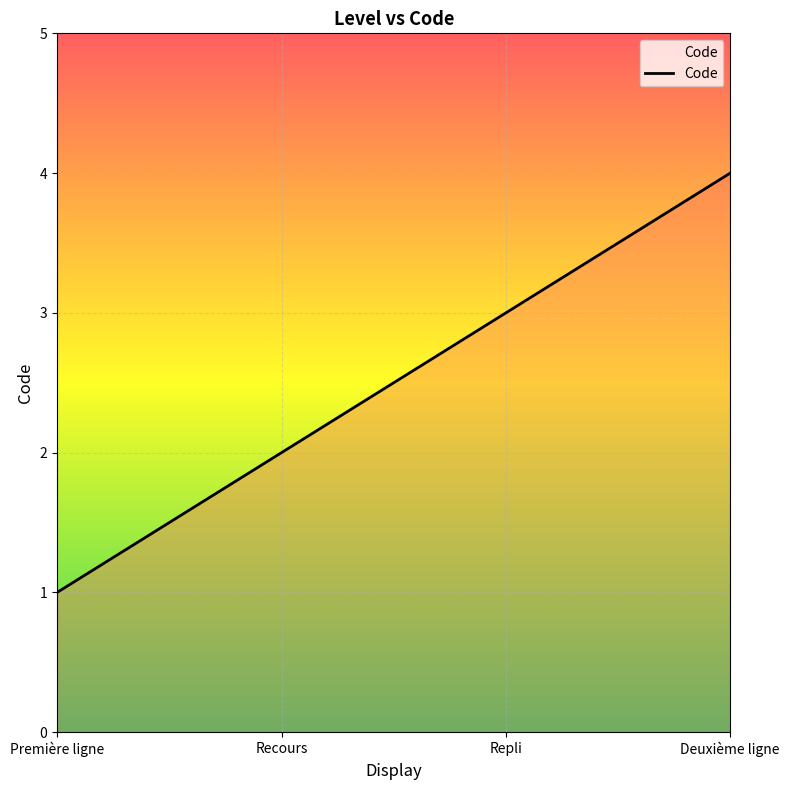

At which label is the value closest to 2?

Recours